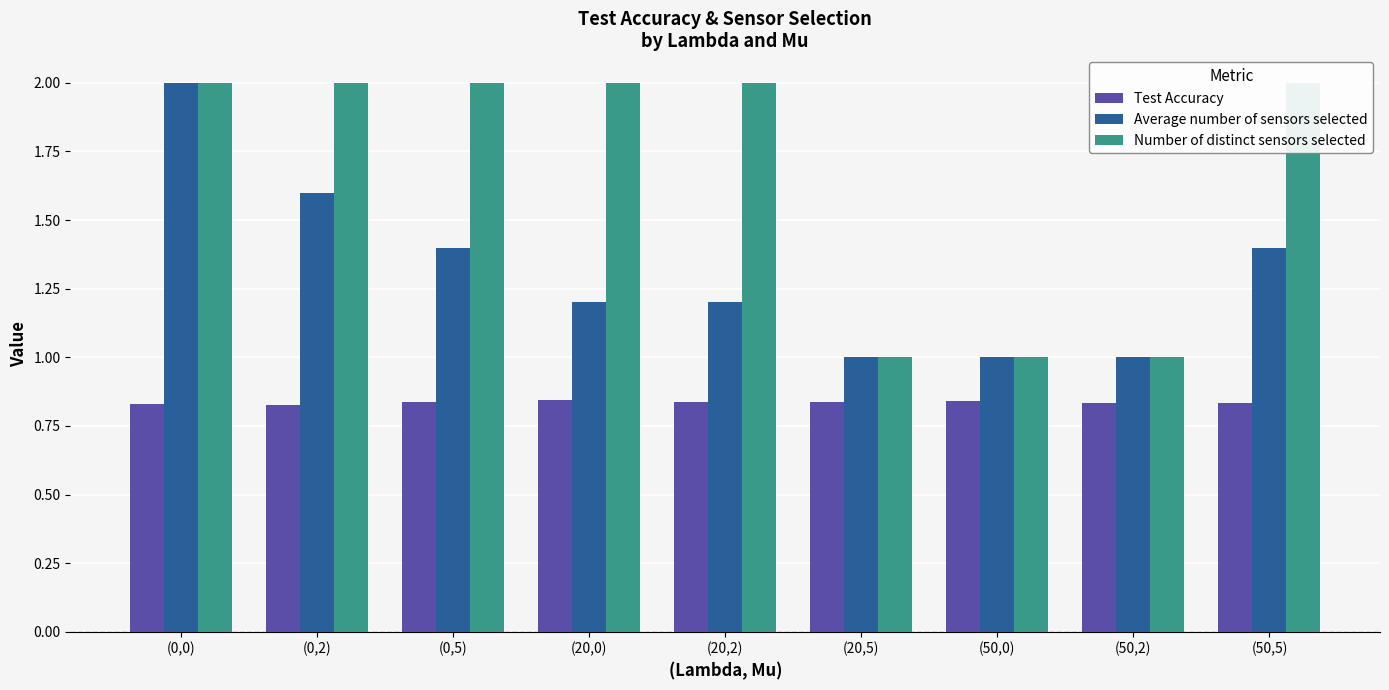

Which series has the widest spread of values?

Average number of sensors selected